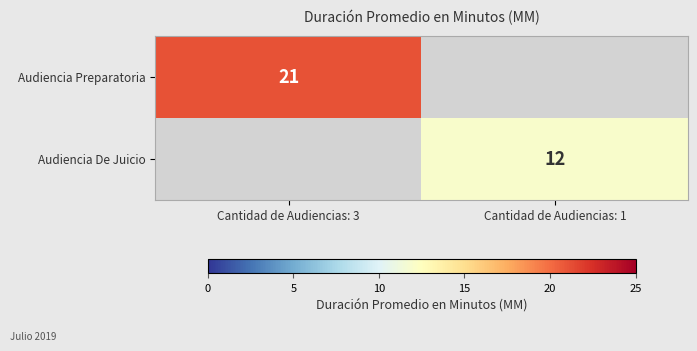

The value of Audiencia Preparatoria at Cantidad de Audiencias: 3 is 36. True or false?

False